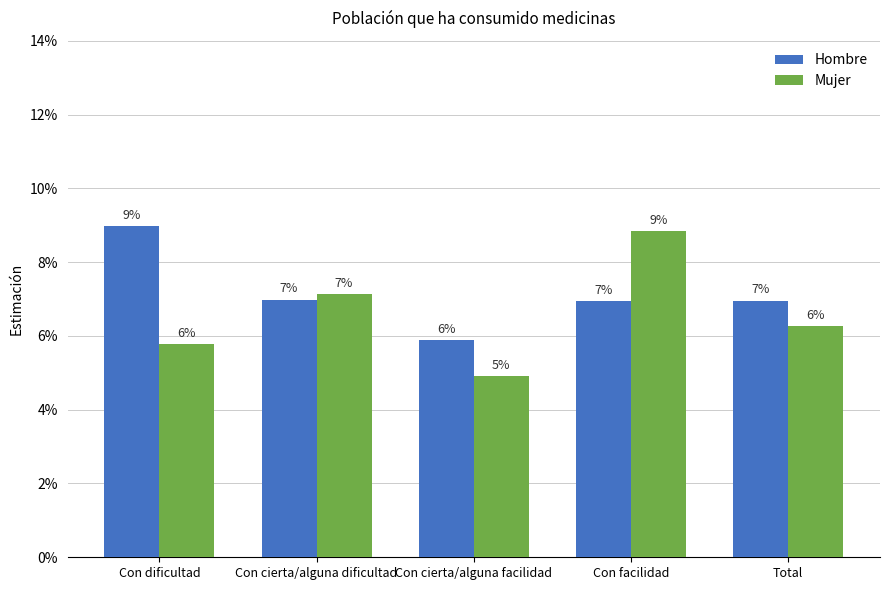

Which series has the largest total across all categories?

Hombre